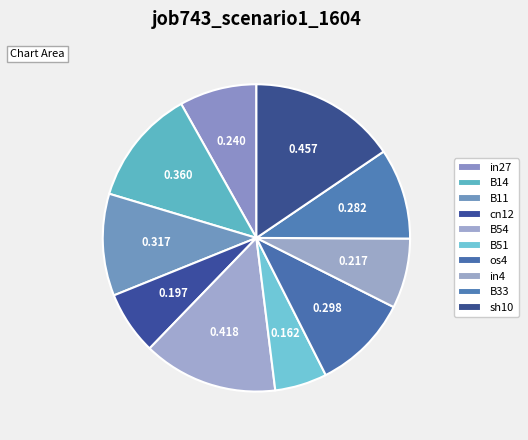

To the nearest percent, what portion does os4 represent?

10%